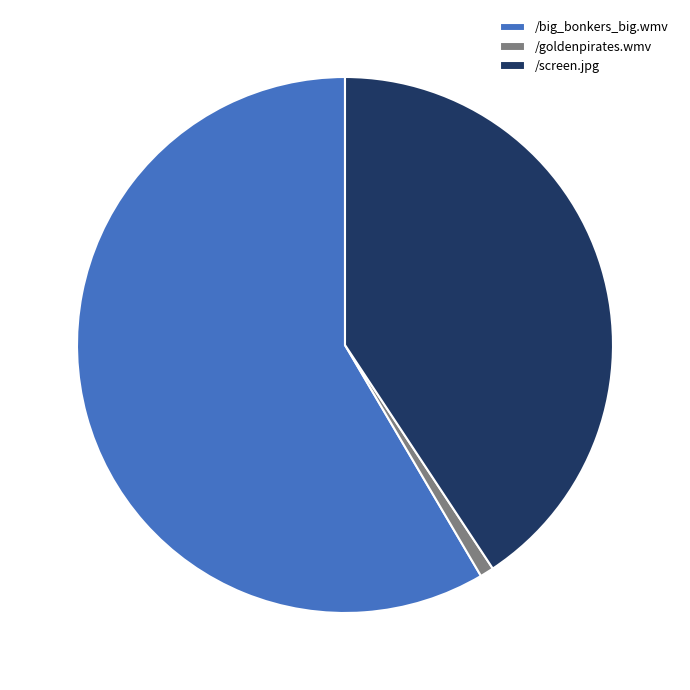

Rank the categories by value from highest to lowest.

/big_bonkers_big.wmv, /screen.jpg, /goldenpirates.wmv